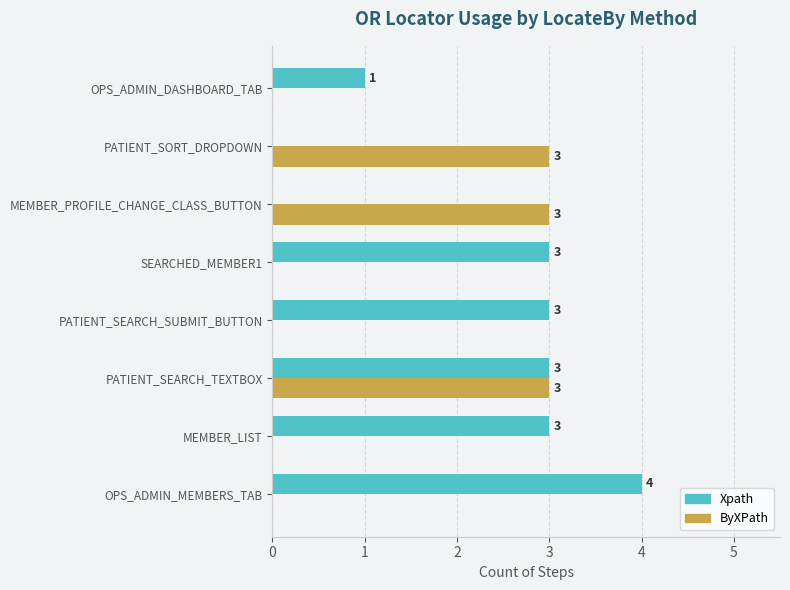

What are all the series names shown in the legend?

Xpath, ByXPath